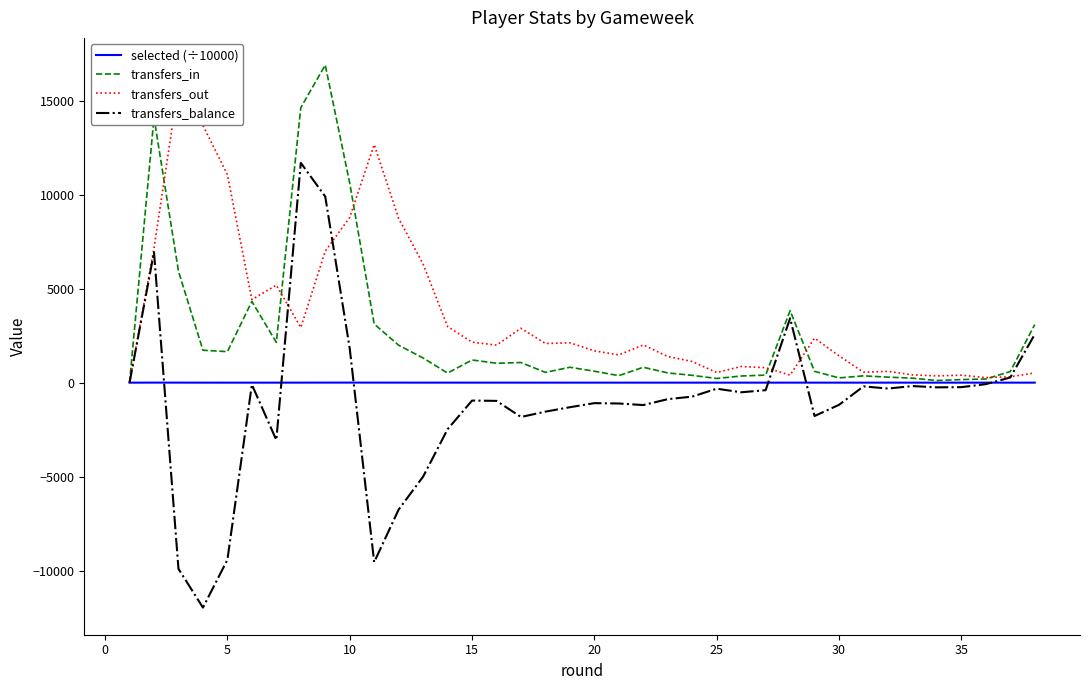

How many values in the transfers_out series exceed 2010?

18